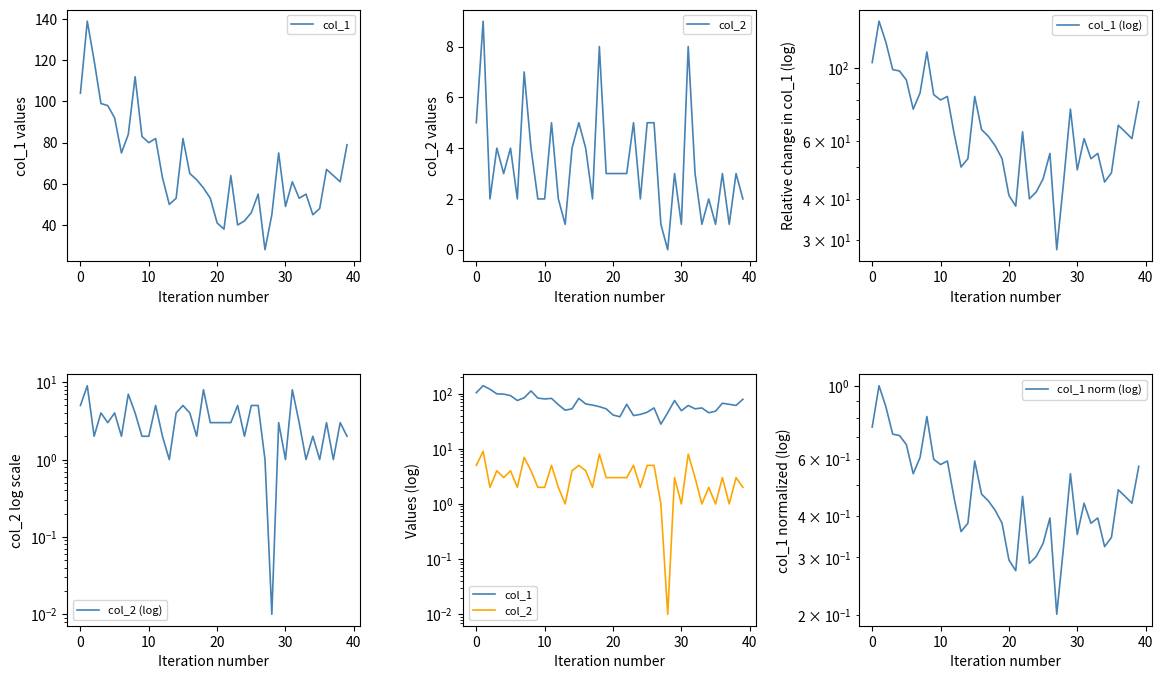

True or false: col_1 and col_1 norm (log) intersect in this chart.

False